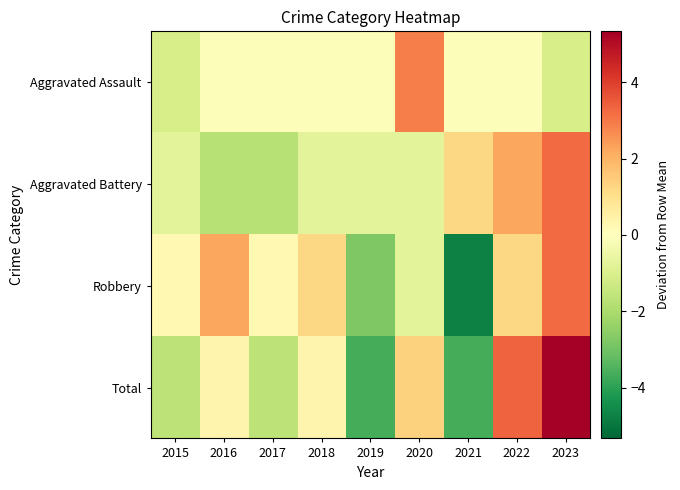

What is the greatest value displayed?

5.3